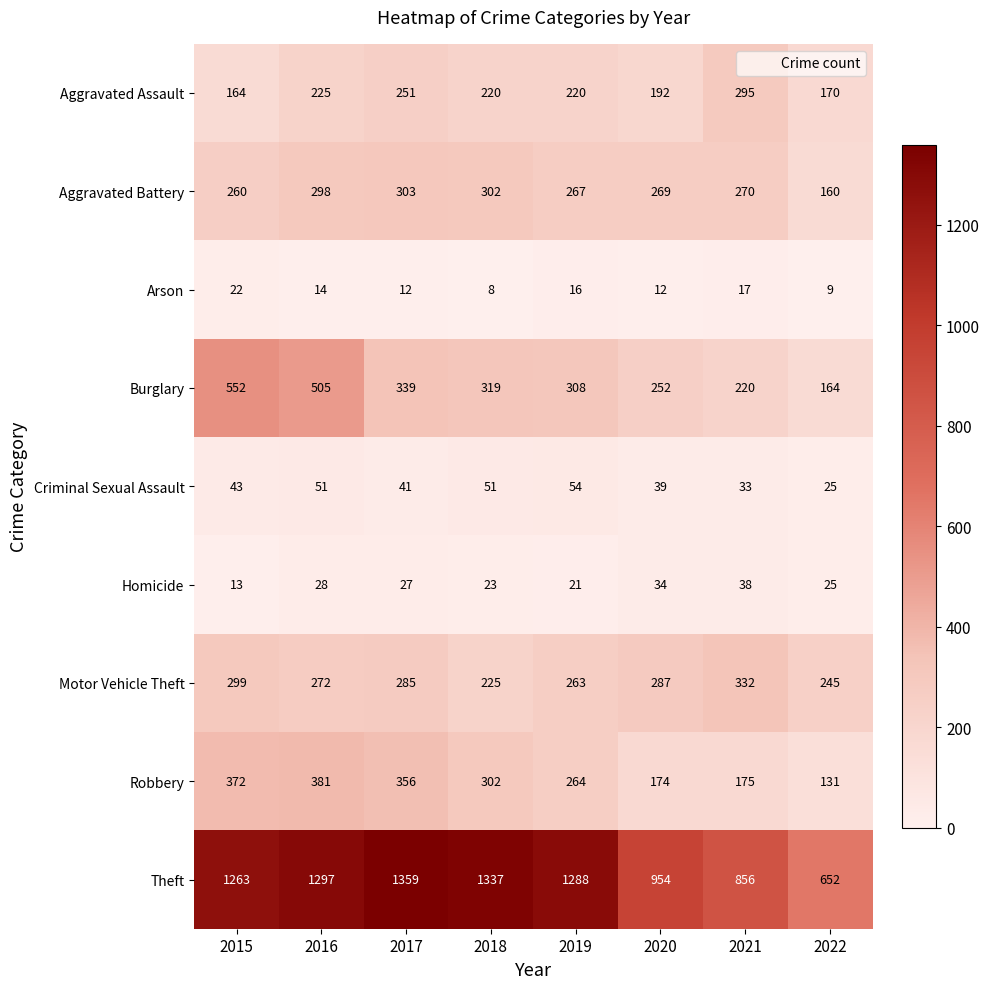

Which series has the largest total across all categories?

Theft